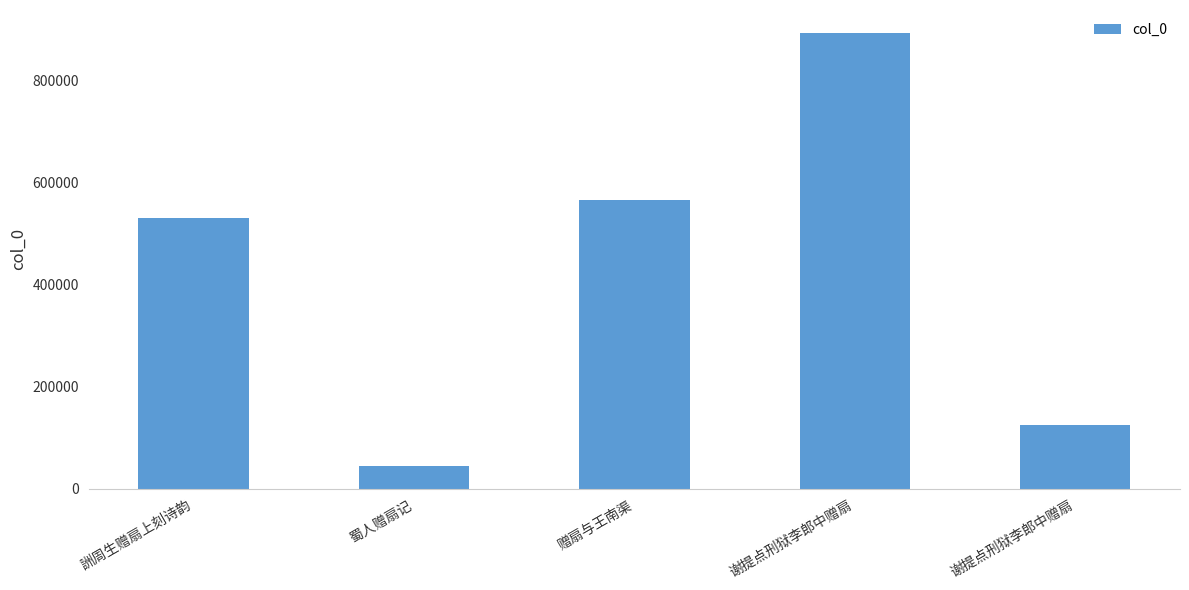

Reading right to left, list all the values displayed in this chart.

124419	893319	564830	45430	531242